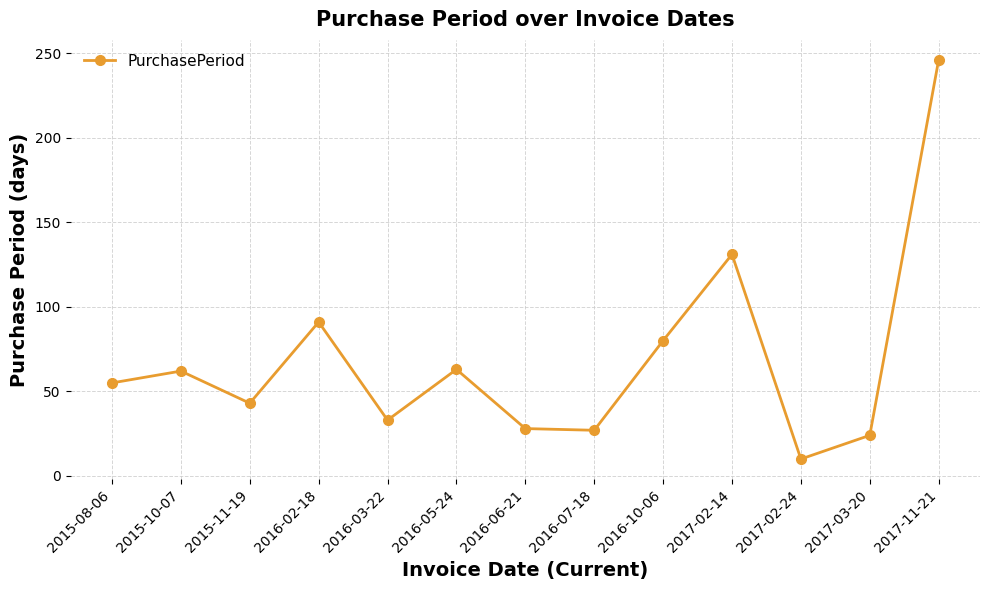

Is it true that the value at 2016-10-06 is 41?

False